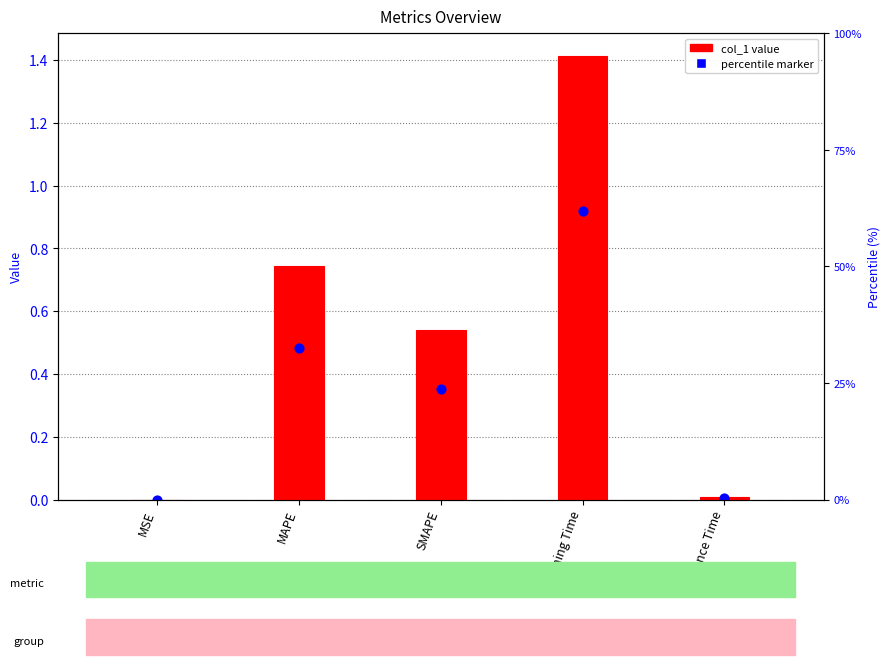

At which category is the sum across all series the highest?

Training Time